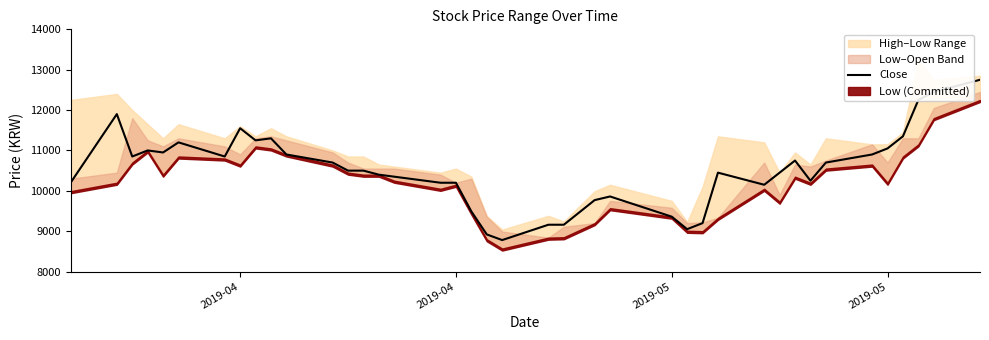

What is the difference between the second highest and second lowest values?

3530